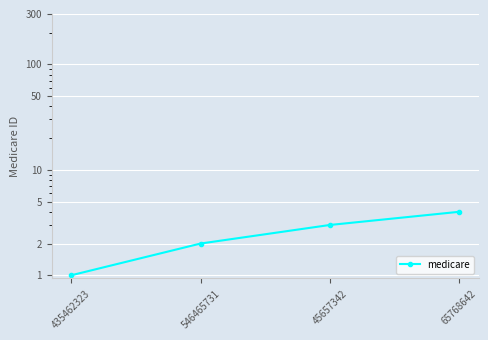

Is it true that the value at 546465731 is 4?

False